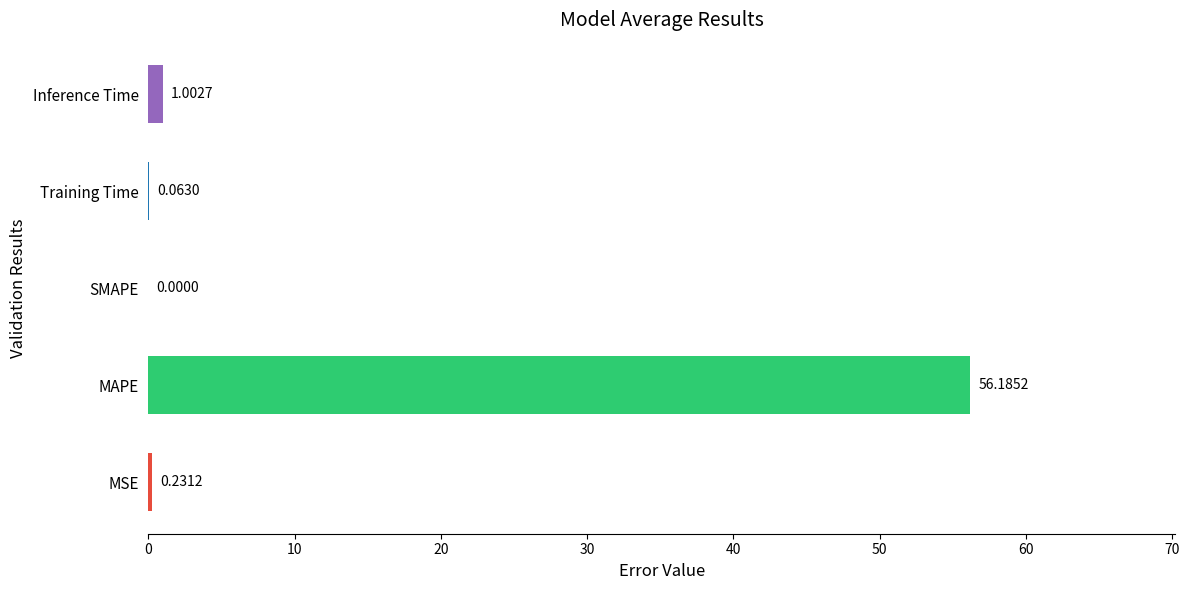

What is the average value?

11.5